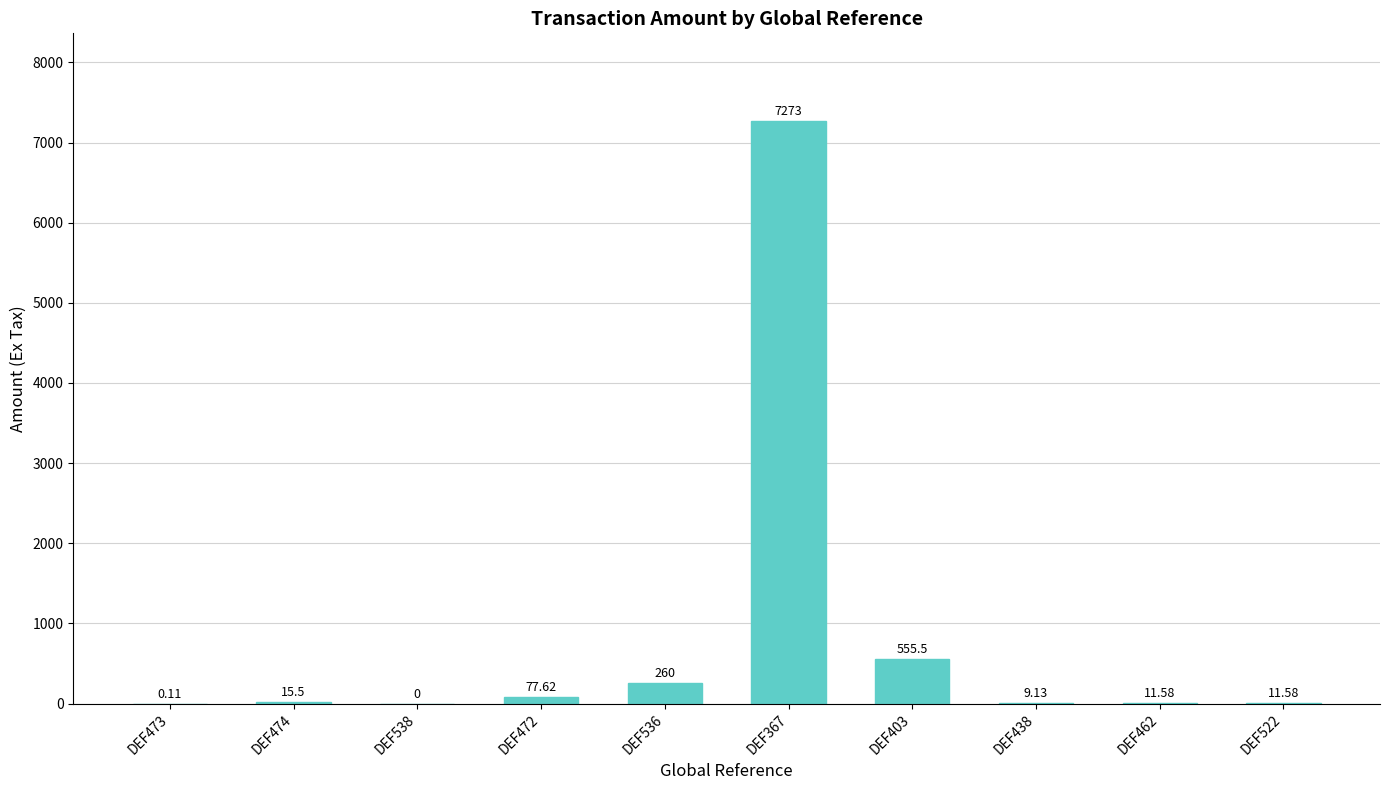

What is the ratio of the value at DEF522 to the value at DEF438?

1.3